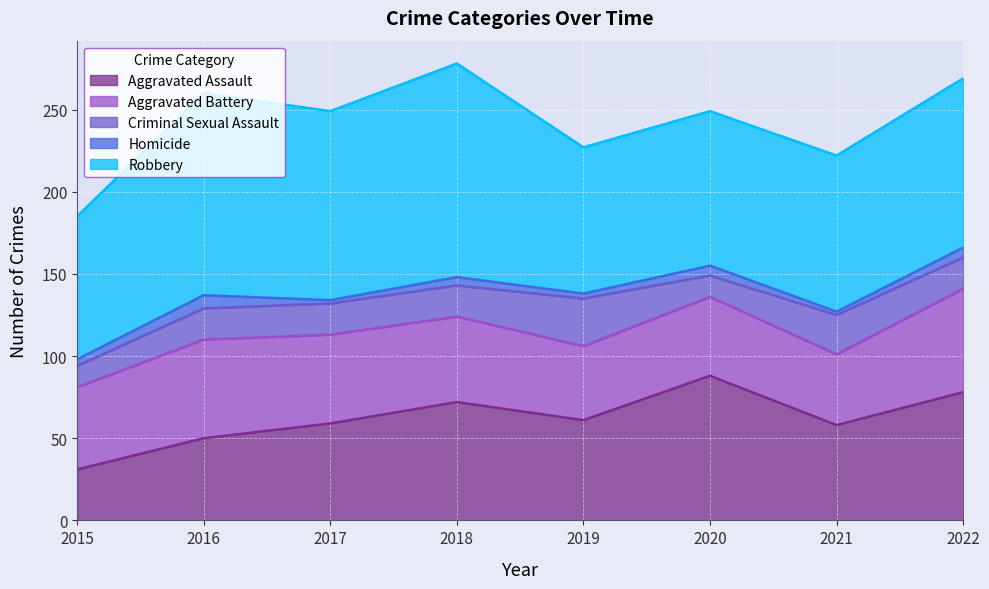

How many lines are shown in the chart?

5